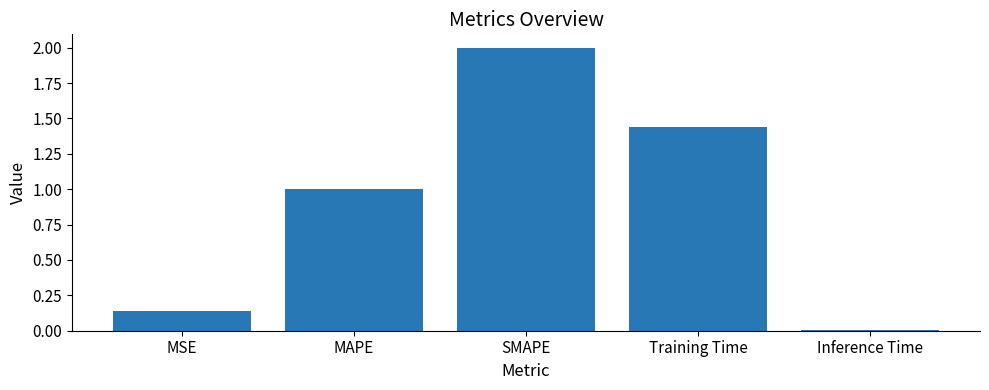

Which category has the highest value across all series?

SMAPE